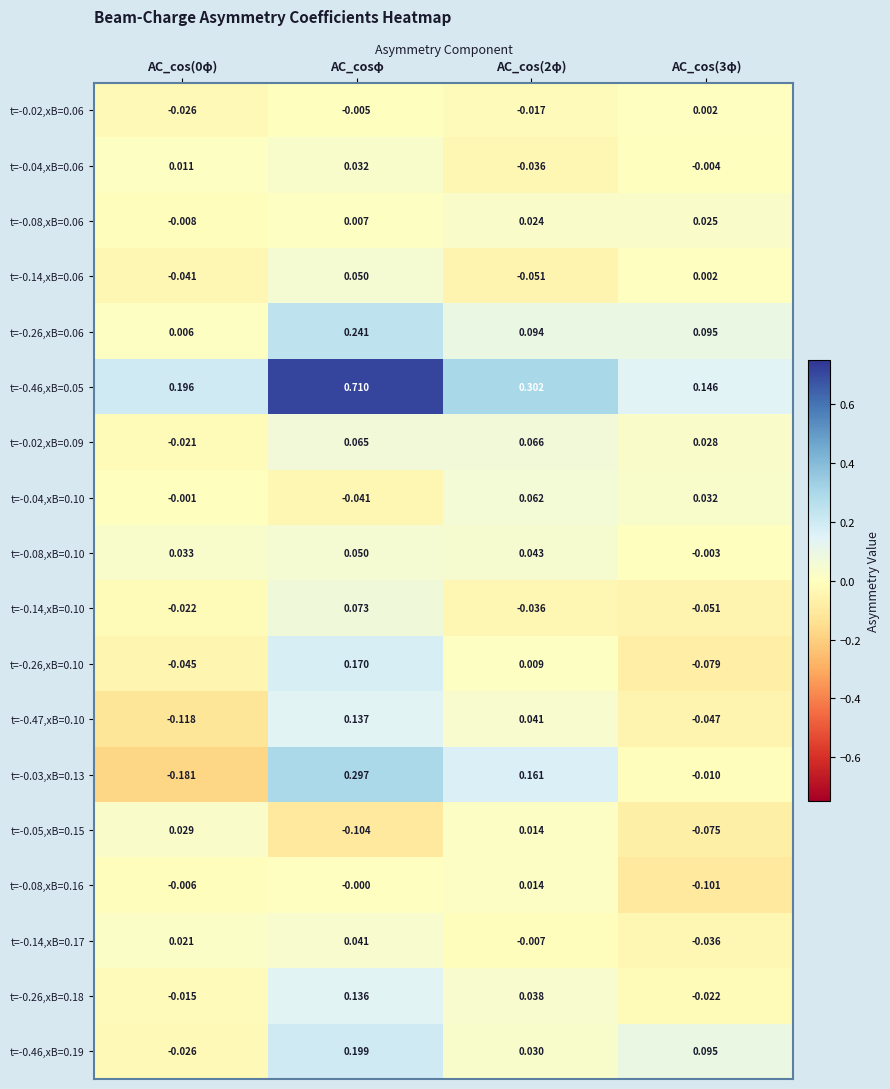

Is the value of t=-0.14,xB=0.06 at AC_cos(0φ) greater than the value of t=-0.08,xB=0.10 at AC_cos(2φ)?

No